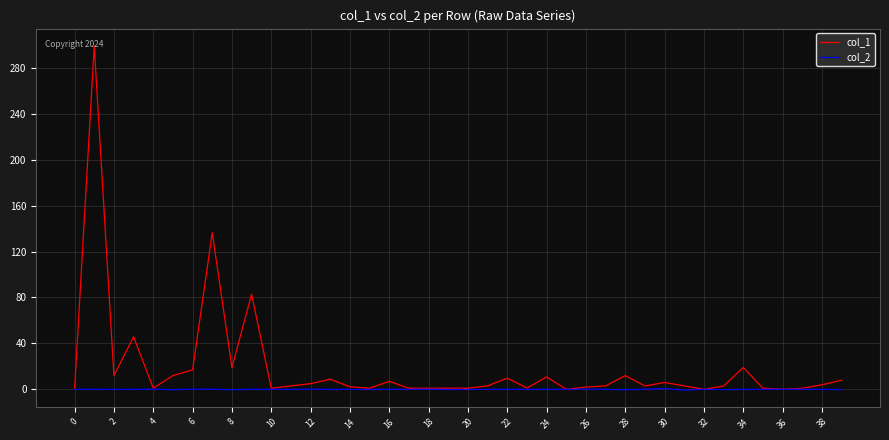

Which series has the largest total across all categories?

col_1